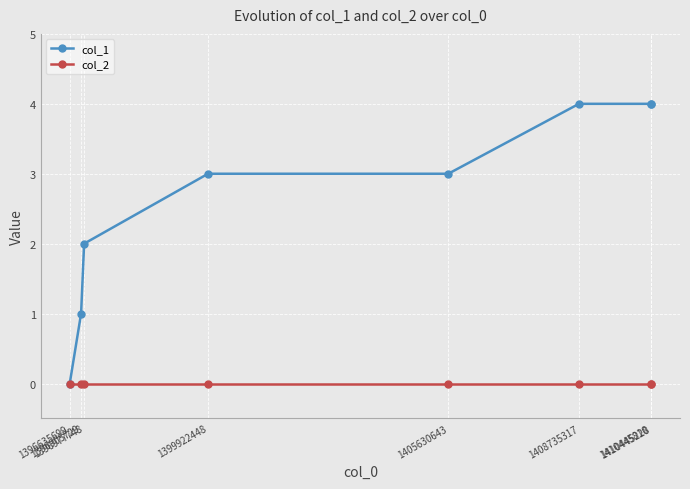

Reading left to right, list all the values displayed in this chart.

col_1: 1396635699=0	1396905729=1	1396977748=2	1399922448=3	1405630643=3	1408735317=4	1410445228=4	1410445810=4
col_2: 1396635699=0	1396905729=0	1396977748=0	1399922448=0	1405630643=0	1408735317=0	1410445228=0	1410445810=0